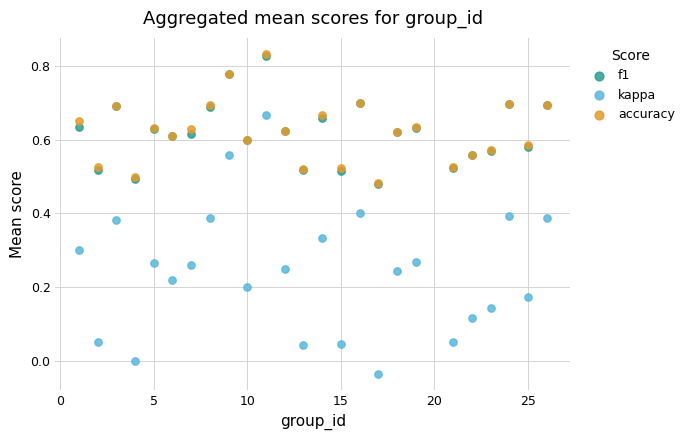

What are all the series names shown in the legend?

f1, kappa, accuracy